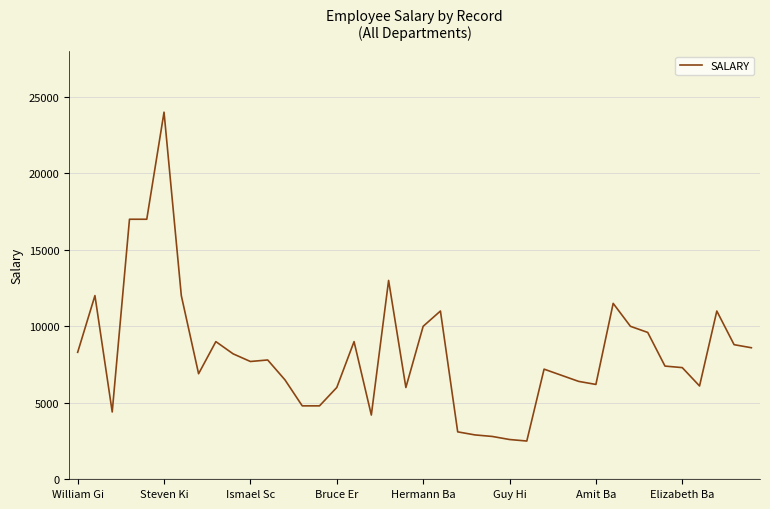

What is the difference between the maximum and minimum values?

21500